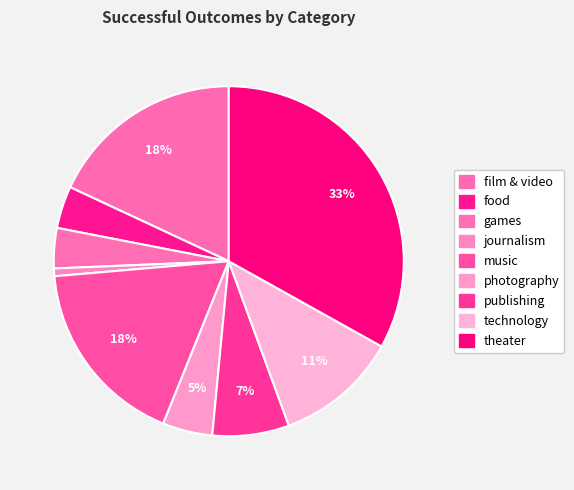

Which slice is the largest?

theater